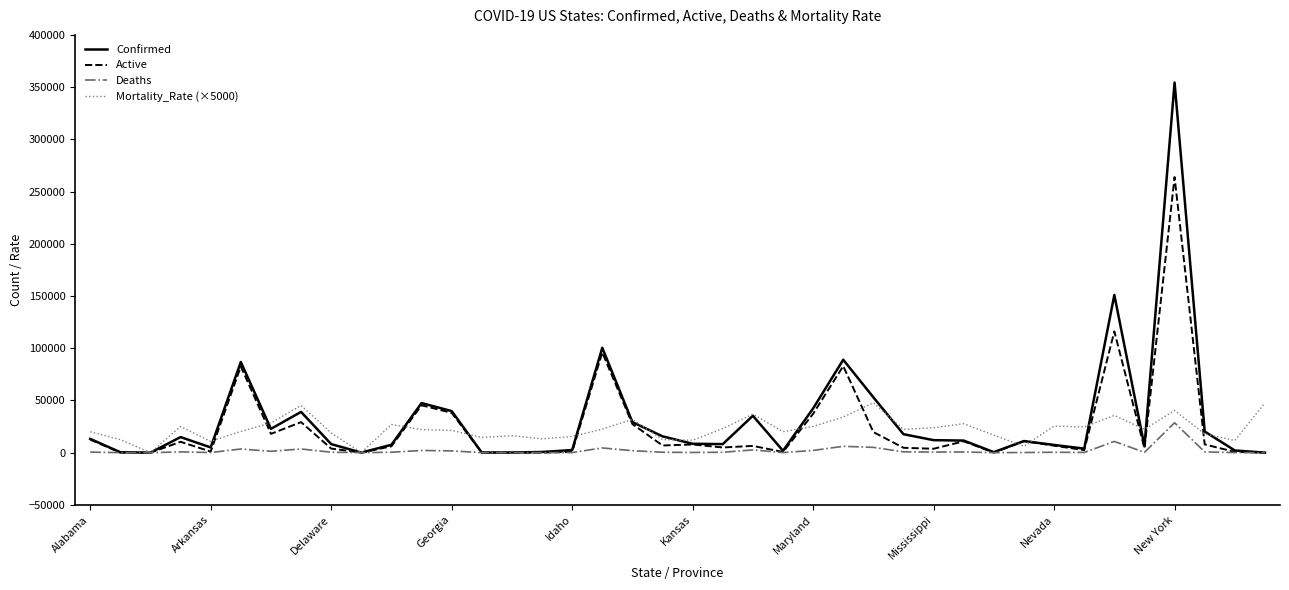

Which series has the largest range (max minus min)?

Confirmed